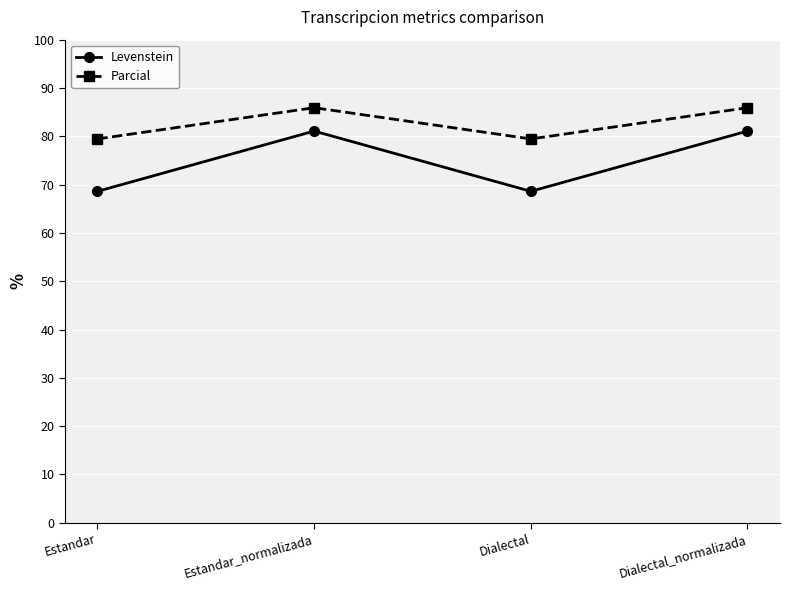

True or false: Levenstein and Parcial intersect in this chart.

False